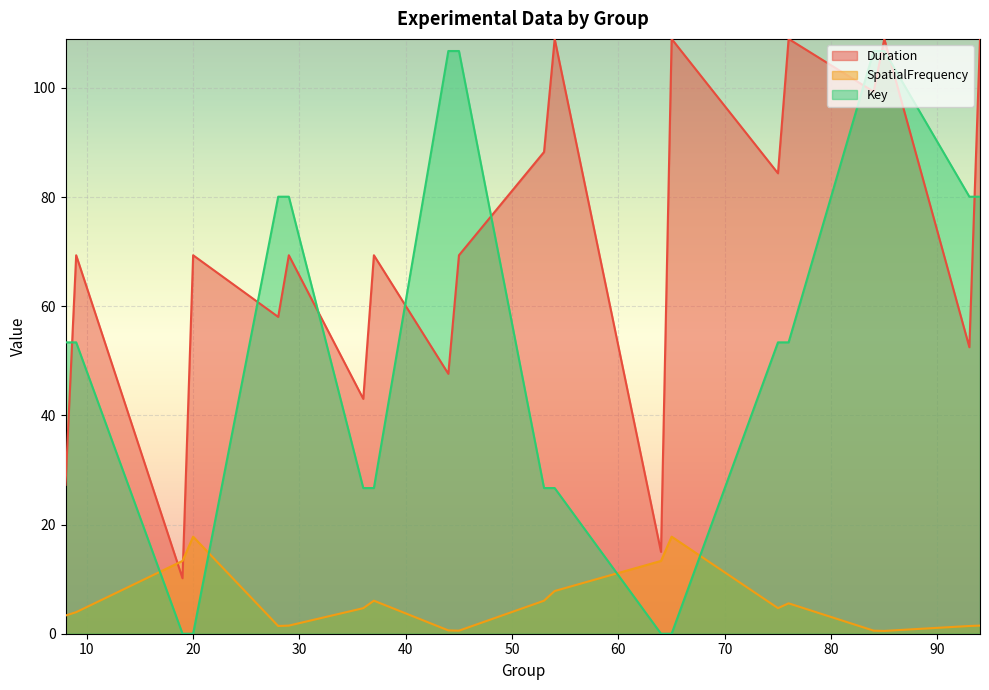

Reading left to right, list all the values displayed in this chart.

Duration: 8=27.3	9=69.3	19=10.2	20=69.3	28=58.0	29=69.3	36=43.0	37=69.3	44=47.6	45=69.3	53=88.3	54=109.0	64=15.0	65=109.0	75=84.4	76=109.0	84=99.3	85=109.0	93=52.5	94=109.0
SpatialFrequency: 8=3.3	9=3.9	19=13.3	20=17.8	28=1.4	29=1.5	36=4.7	37=6.1	44=0.6	45=0.6	53=6.1	54=7.8	64=13.3	65=17.8	75=4.7	76=5.6	84=0.6	85=0.5	93=1.4	94=1.5
Key: 8=53.4	9=53.4	19=0.0	20=0.0	28=80.1	29=80.1	36=26.7	37=26.7	44=106.8	45=106.8	53=26.7	54=26.7	64=0.0	65=0.0	75=53.4	76=53.4	84=106.8	85=106.8	93=80.1	94=80.1